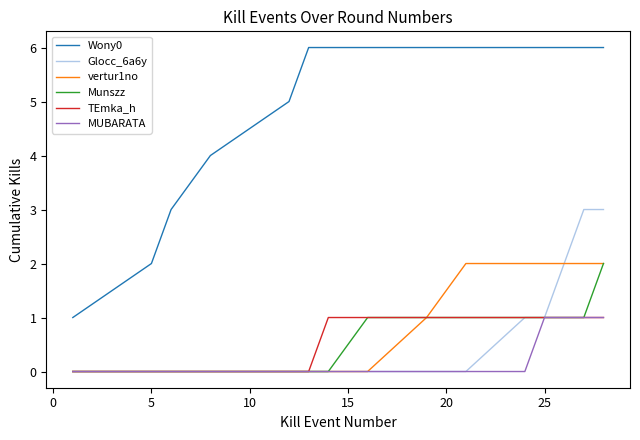

True or false: TEmka_h and Wony0 intersect in this chart.

False